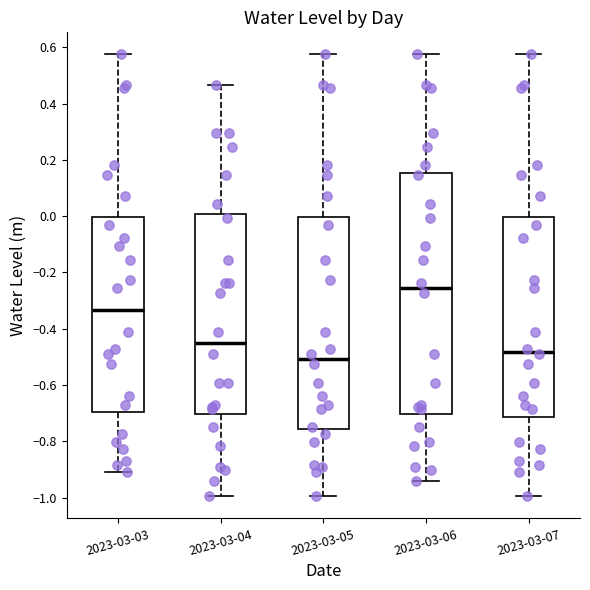

Reading left to right, transcribe this box plot: for each box, give where its median line is, the range the box spans, and where its two whiskers end, as read against the y-axis. The values are not printed on the chart, so give them approximately, as read against the axis.

2023-03-03: median -0.34, box -0.70 to 0.00, whiskers -0.90 to 0.58
2023-03-04: median -0.46, box -0.70 to 0.00, whiskers -1.00 to 0.46
2023-03-05: median -0.50, box -0.76 to 0.00, whiskers -1.00 to 0.58
2023-03-06: median -0.26, box -0.70 to 0.16, whiskers -0.94 to 0.58
2023-03-07: median -0.48, box -0.72 to 0.00, whiskers -1.00 to 0.58